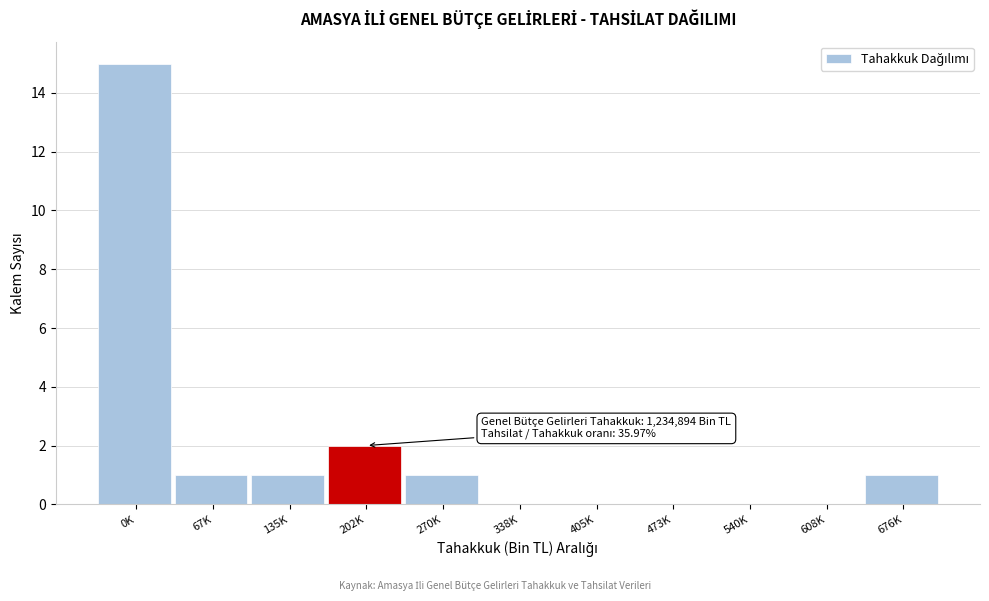

Reading left to right, transcribe all the data shown in this chart.

0K=15	67K=1	135K=1	202K=2	270K=1	338K=0	405K=0	473K=0	540K=0	608K=0	676K=1